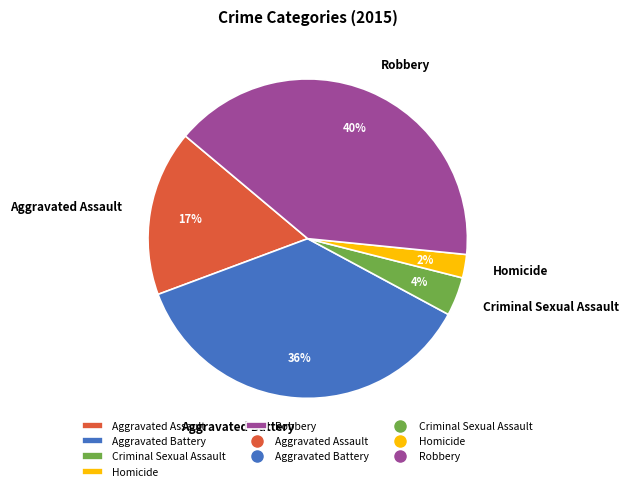

To the nearest percent, what portion does Aggravated Battery represent?

36%